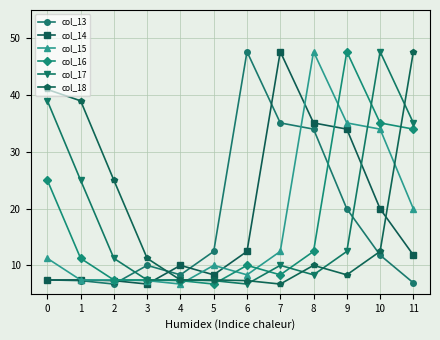

What are all the series names shown in the legend?

col_13, col_14, col_15, col_16, col_17, col_18